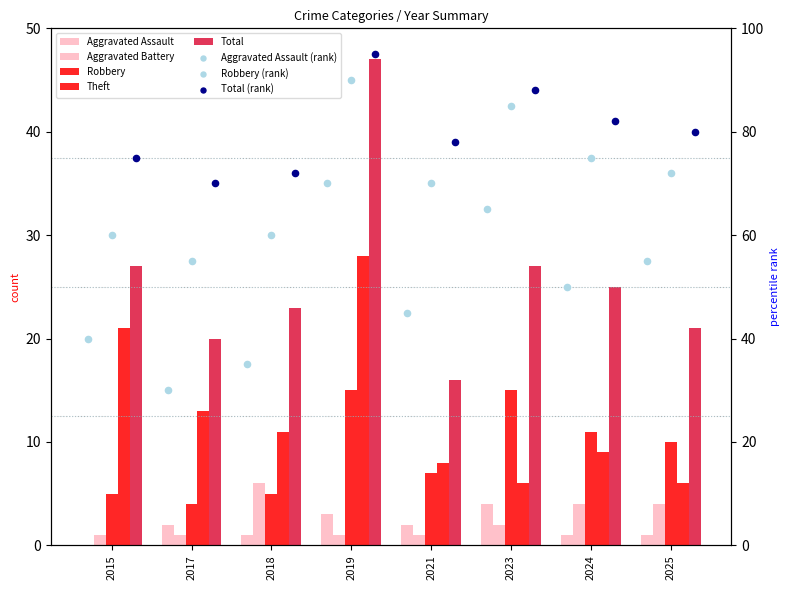

Which series contains the highest Y value?

Total